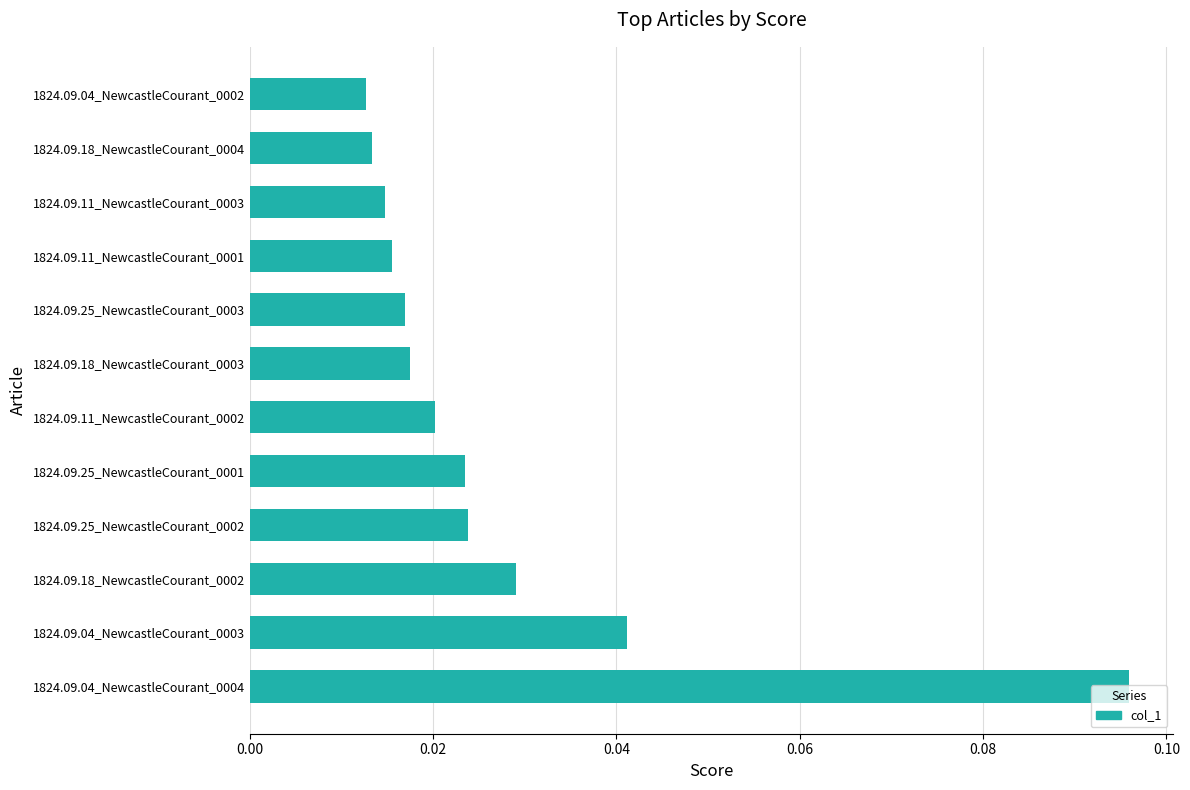

What is the sum of all values?

0.3